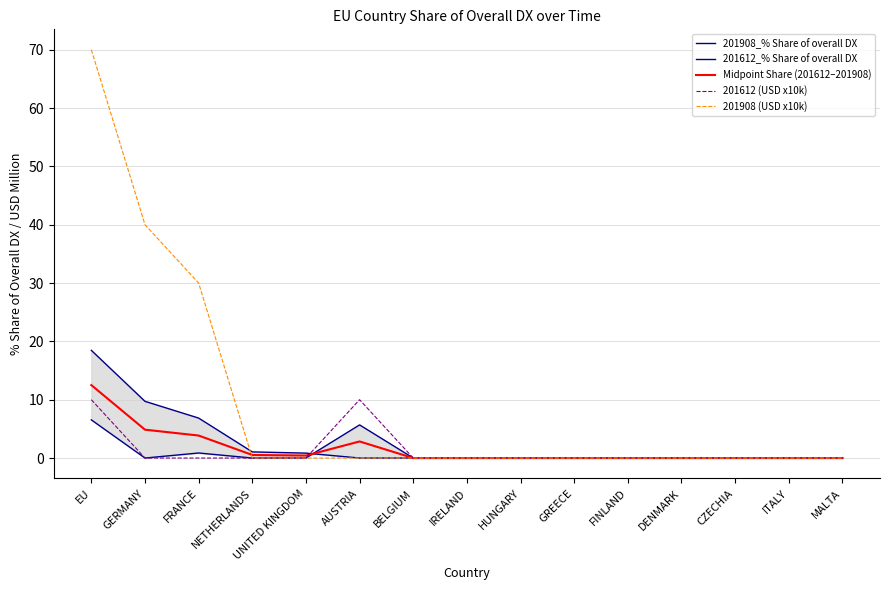

How many lines are shown in the chart?

5